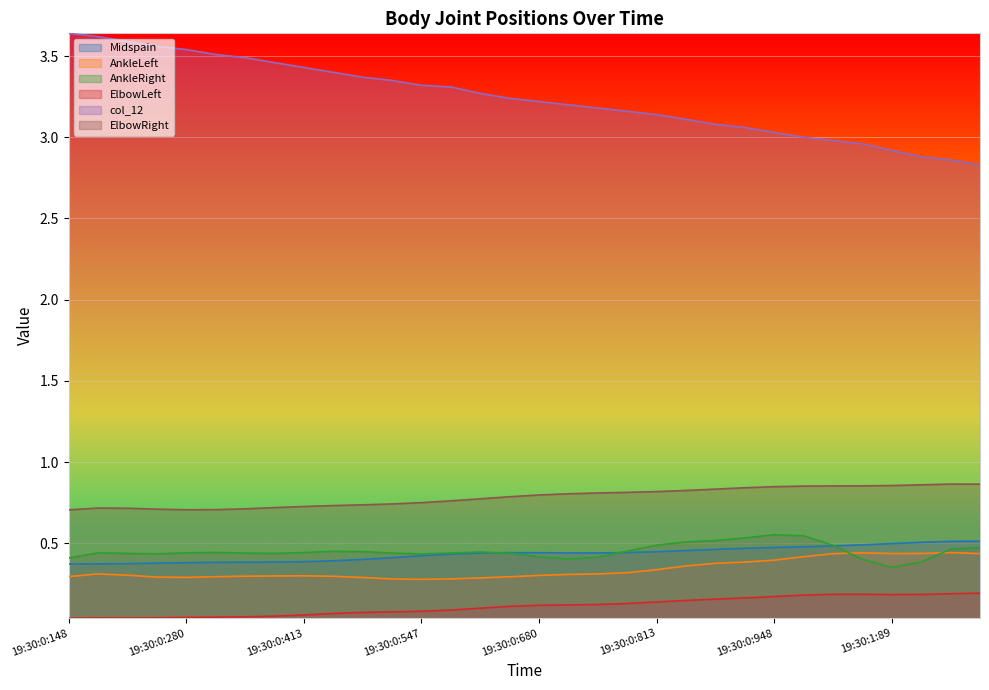

True or false: ElbowRight and AnkleRight intersect in this chart.

False